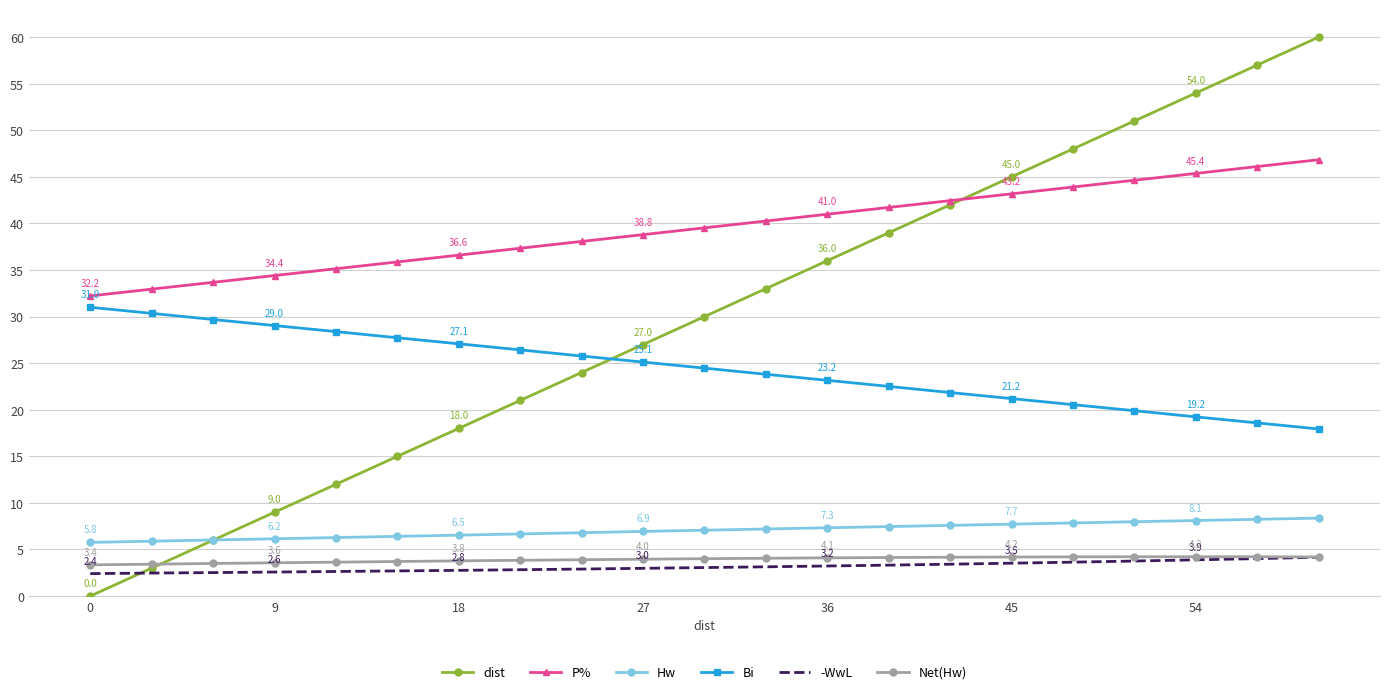

True or false: -WwL and Hw intersect in this chart.

False